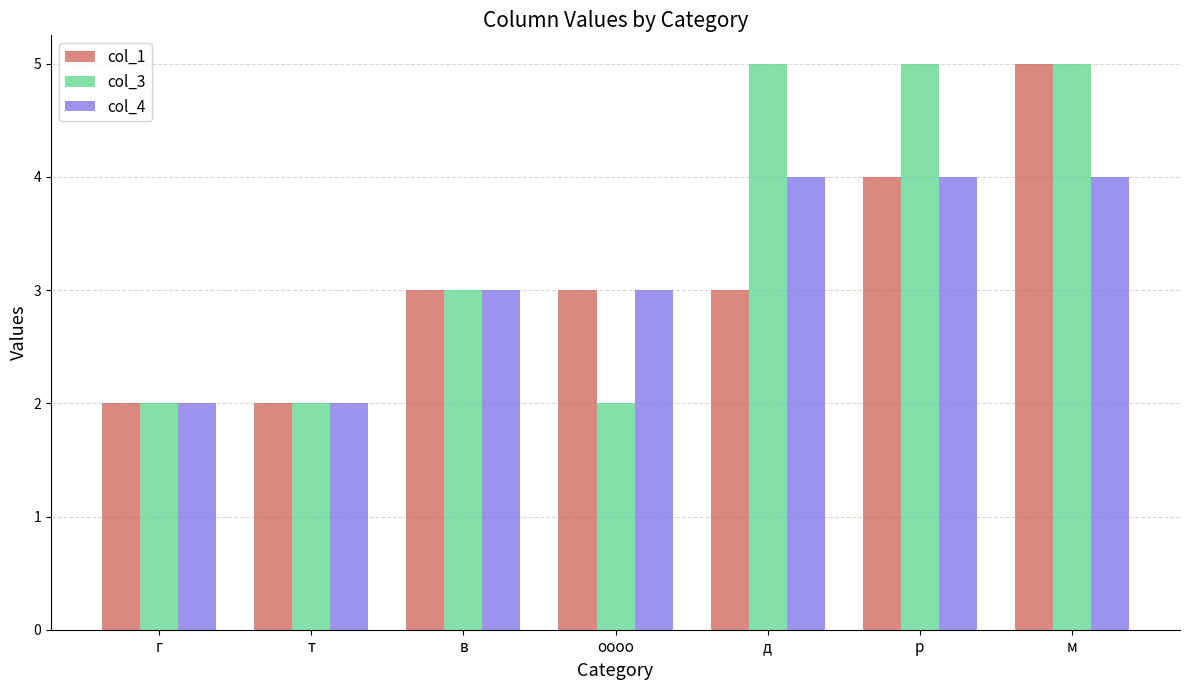

Reading left to right, extract all data points from this chart.

col_1: 2	2	3	3	3	4	5
col_3: 2	2	3	2	5	5	5
col_4: 2	2	3	3	4	4	4